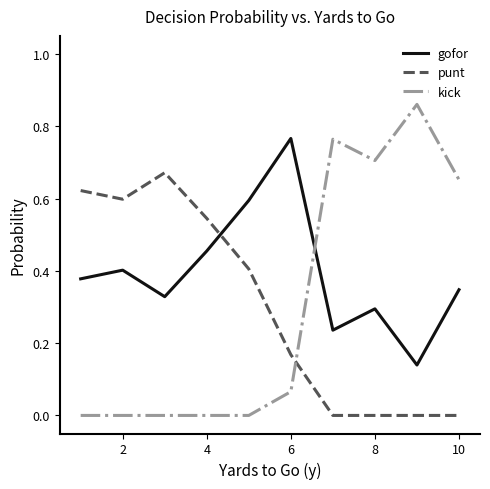

How many intersections are there between kick and punt?

1